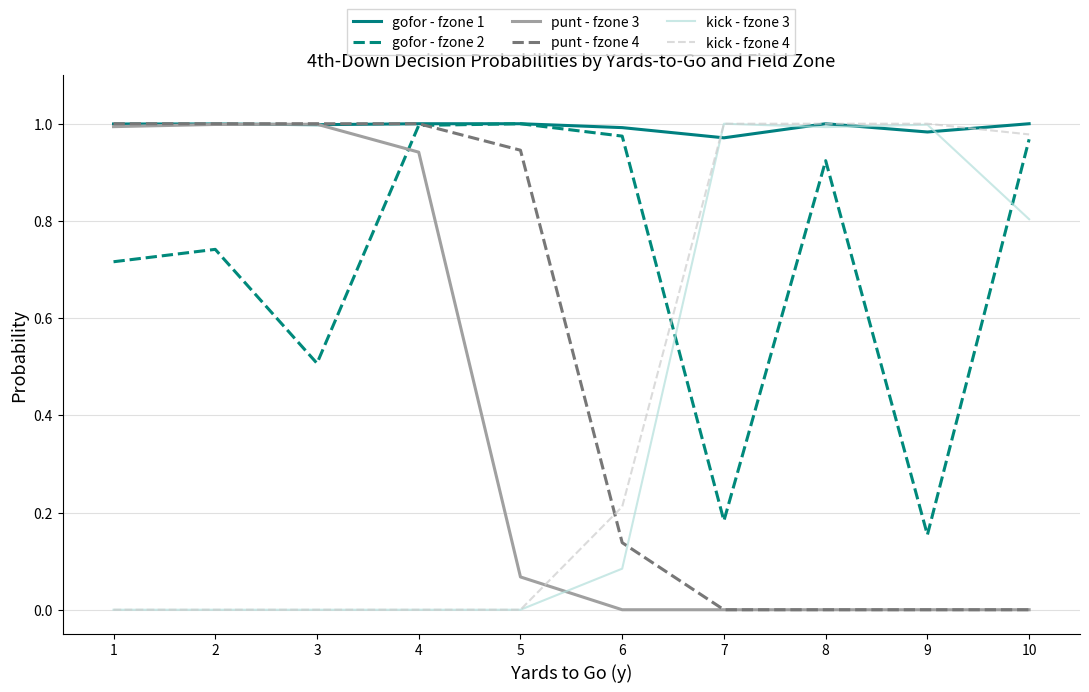

True or false: punt - fzone 3 has a value of 0.5 at 9.

False